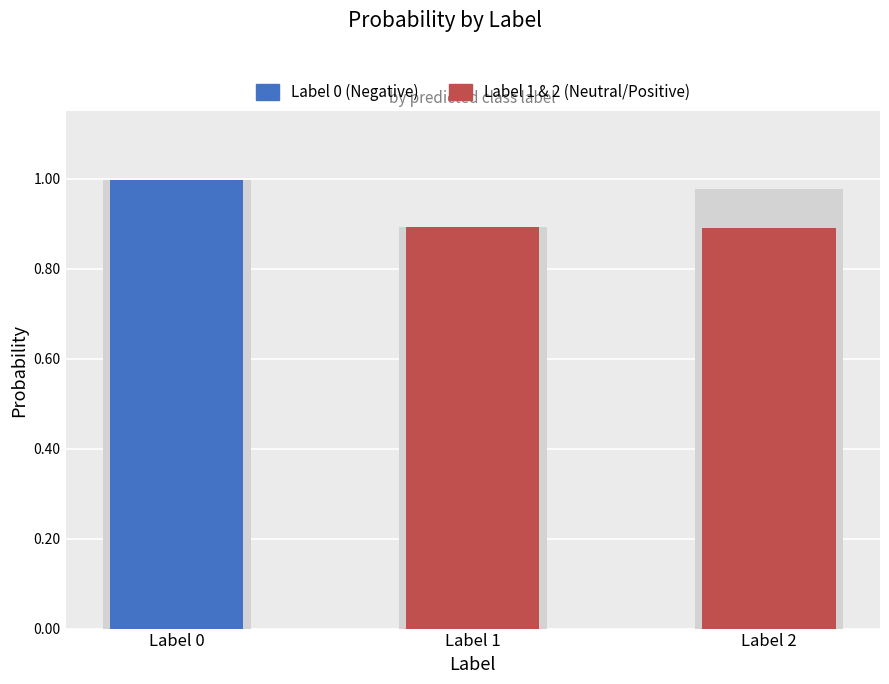

Reading right to left, extract all data points from this chart.

0.9	0.9	1.0